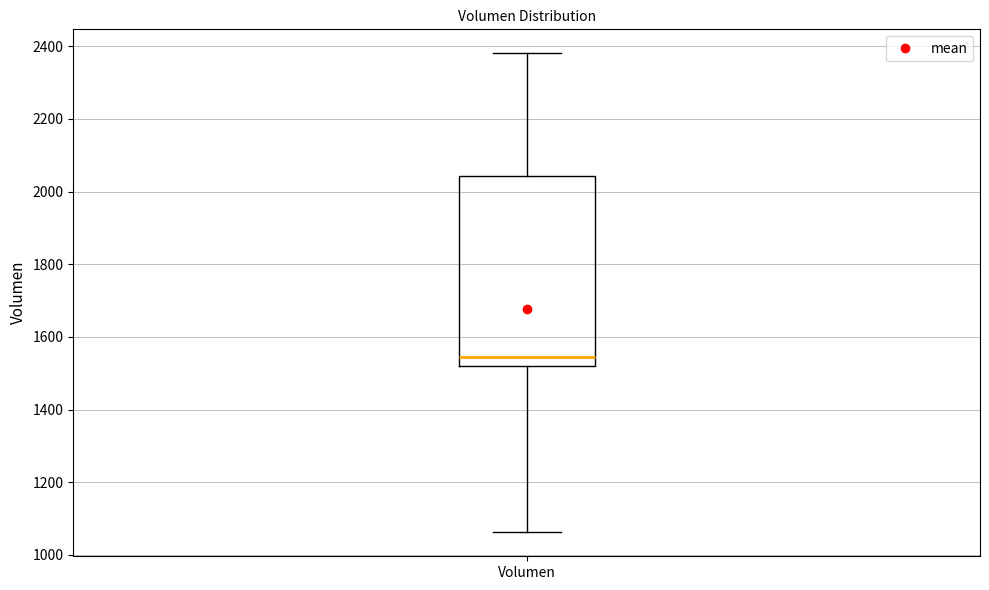

Read this box plot against the y-axis: the position of the median line, the range covered by the box, and the ends of both whiskers. The values are not printed on the chart, so give them approximately, as read against the axis.

median 1540, box 1520 to 2040, whiskers 1060 to 2380